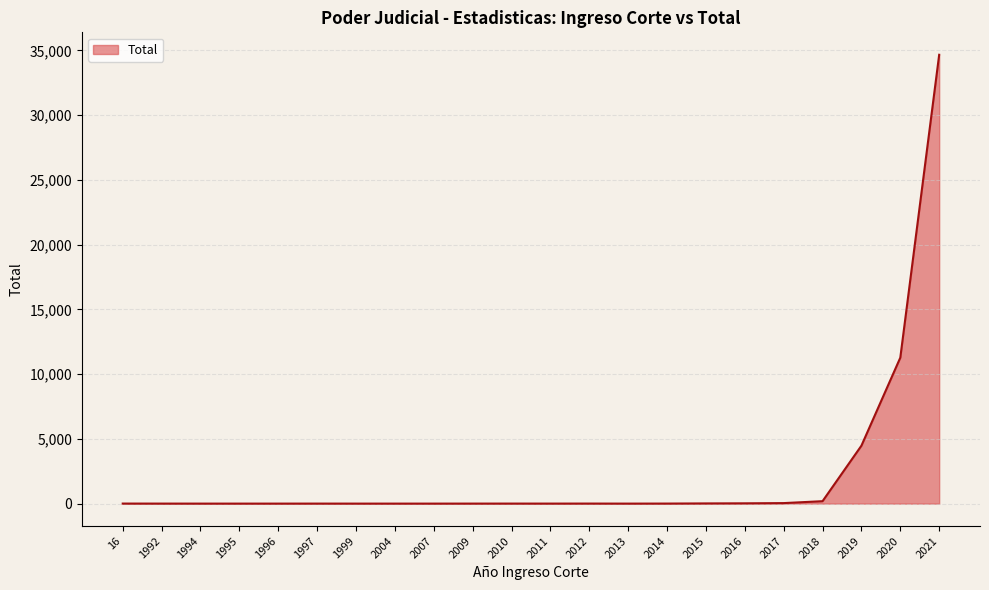

What is the difference between the maximum and minimum values?

34666